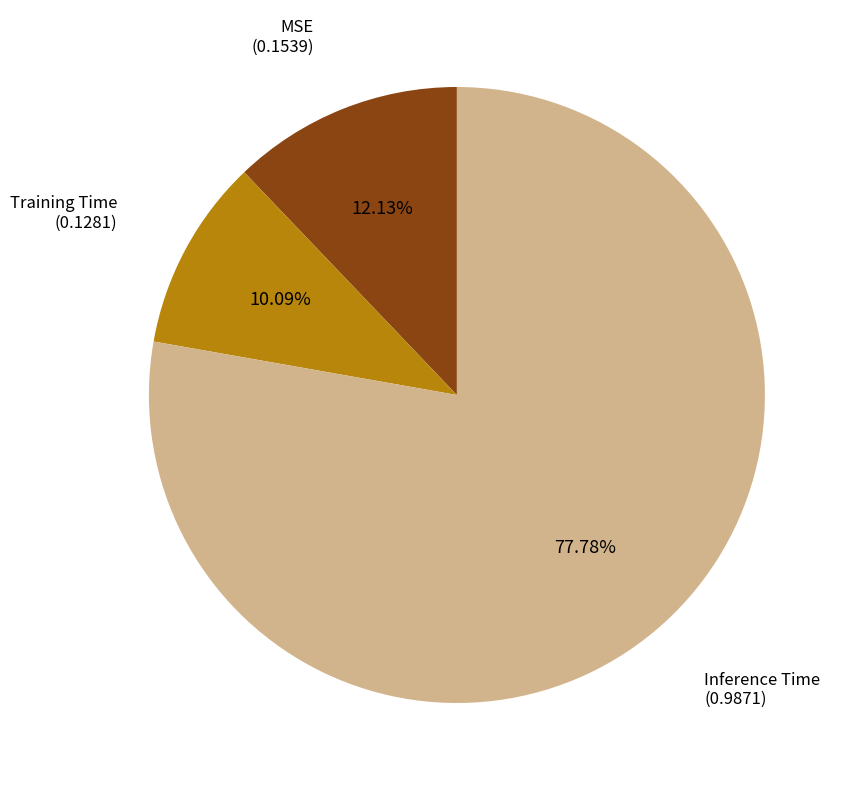

Which has a higher value, Training Time or Inference Time?

Inference Time